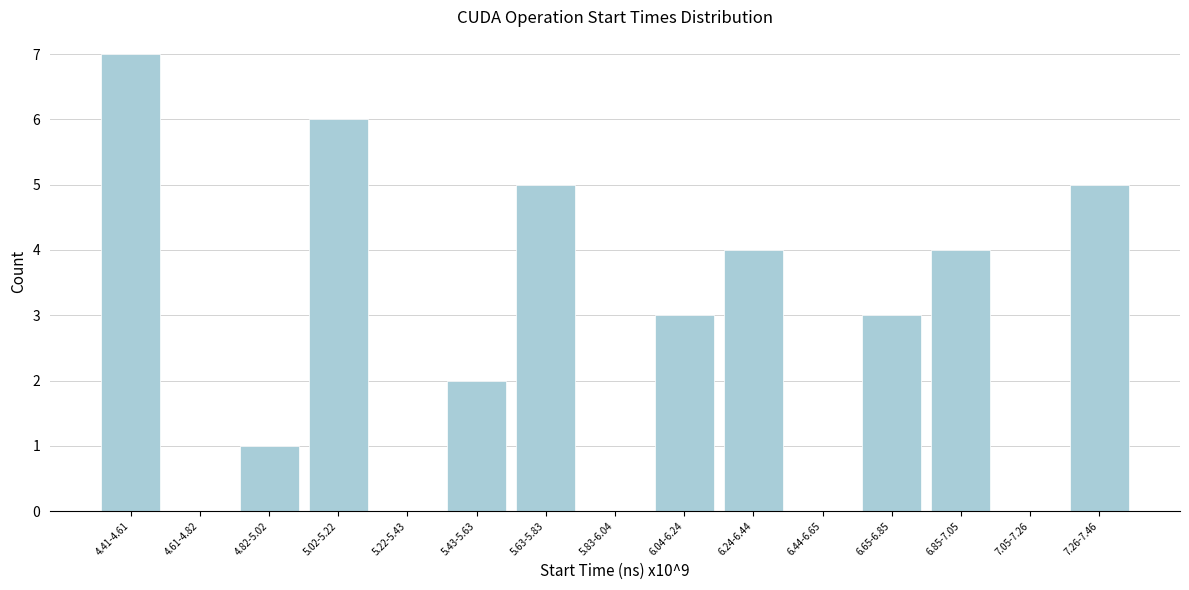

Reading left to right, what are all the values shown in this chart?

4.41-4.61=7	4.61-4.82=0	4.82-5.02=1	5.02-5.22=6	5.22-5.43=0	5.43-5.63=2	5.63-5.83=5	5.83-6.04=0	6.04-6.24=3	6.24-6.44=4	6.44-6.65=0	6.65-6.85=3	6.85-7.05=4	7.05-7.26=0	7.26-7.46=5